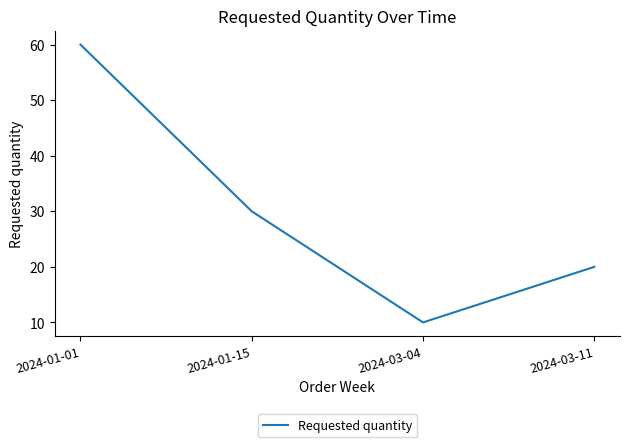

Where is the first local minimum?

2024-03-04